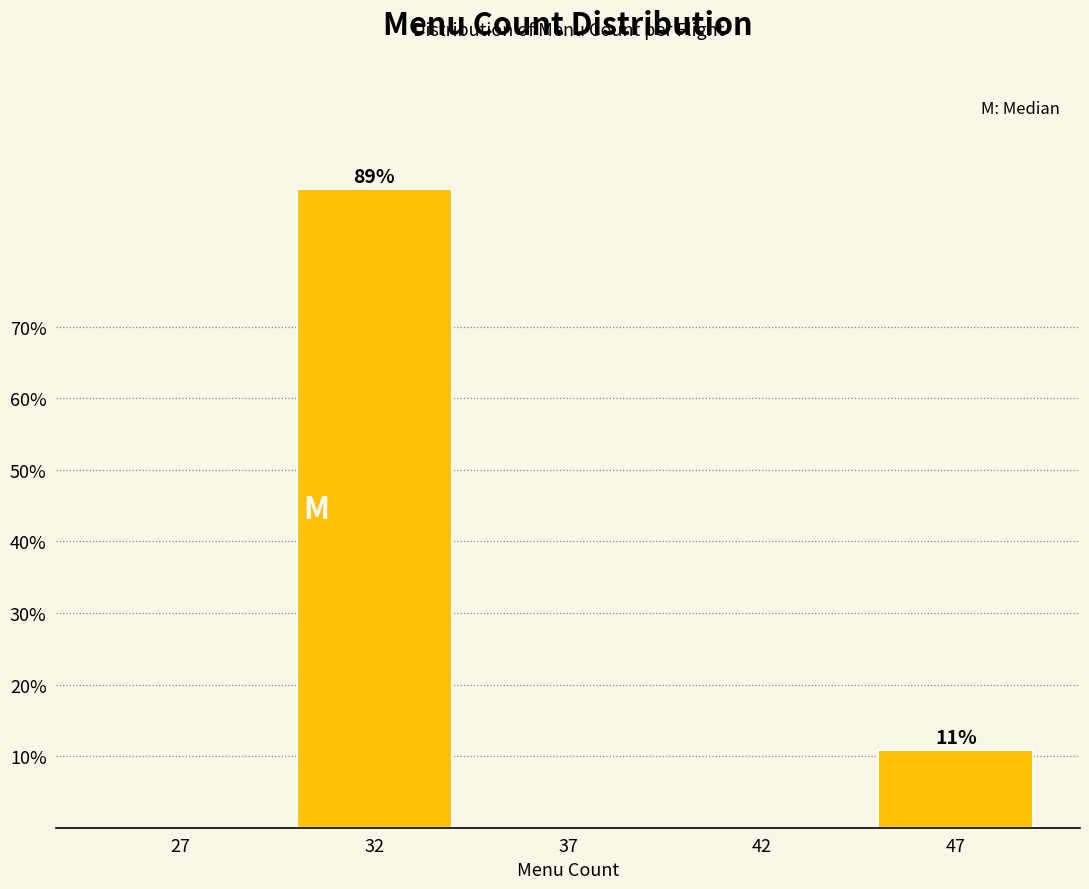

Reading left to right, transcribe all the data shown in this chart.

27=0.0	32=89.2	37=0.0	42=0.0	47=10.8